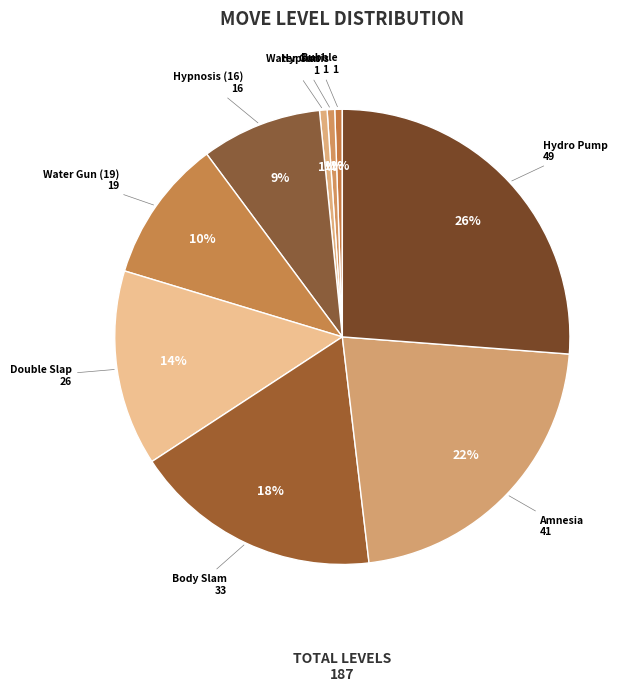

Which category has the smallest portion of the pie?

Bubble